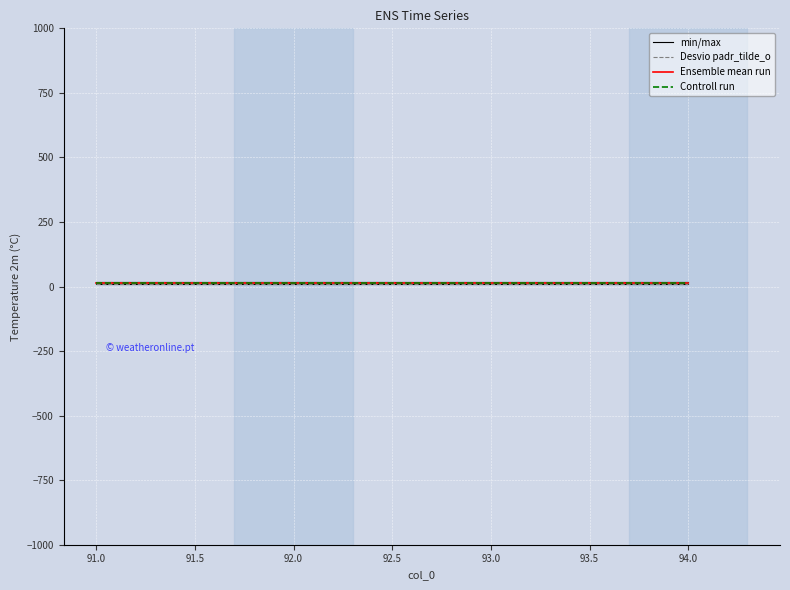

What is the maximum value for Controll run?

14.5